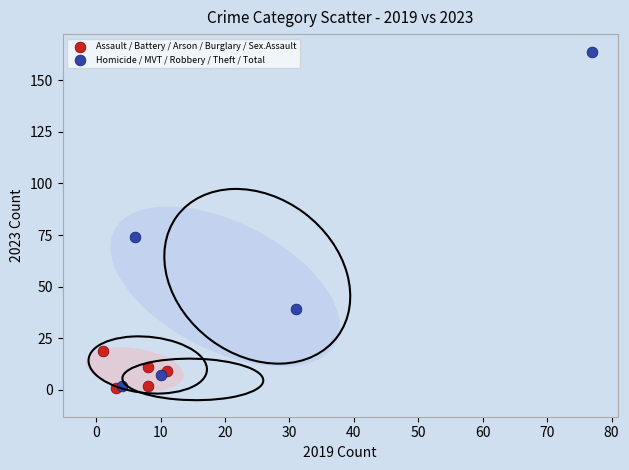

What are all the series names shown in the legend?

Assault / Battery / Arson / Burglary / Sex.Assault, Homicide / MVT / Robbery / Theft / Total